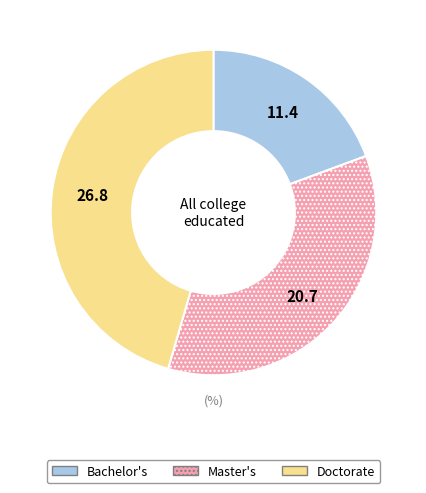

Does Master's account for over 50% of the chart?

No